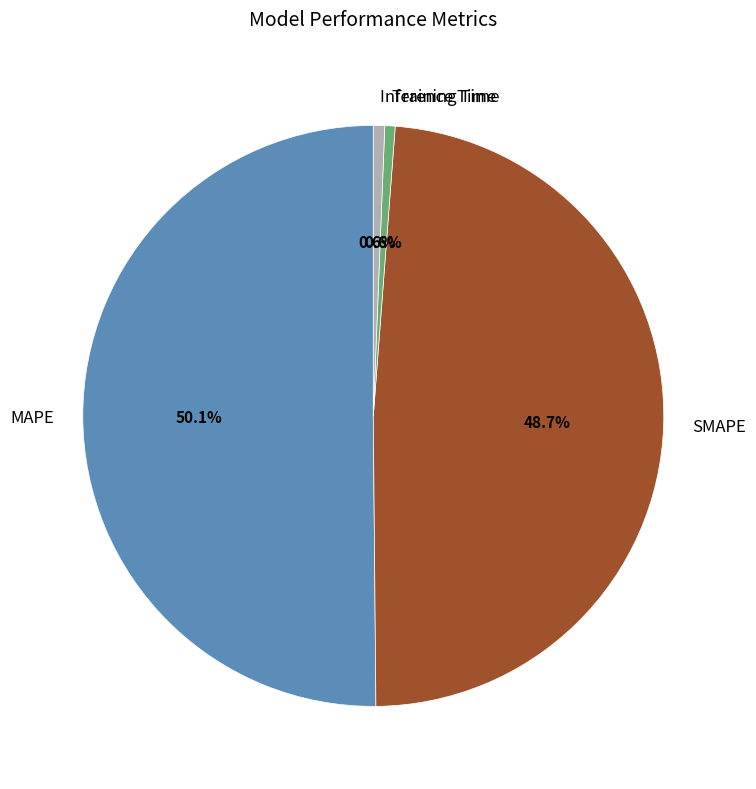

What is the largest slice in the pie chart?

MAPE